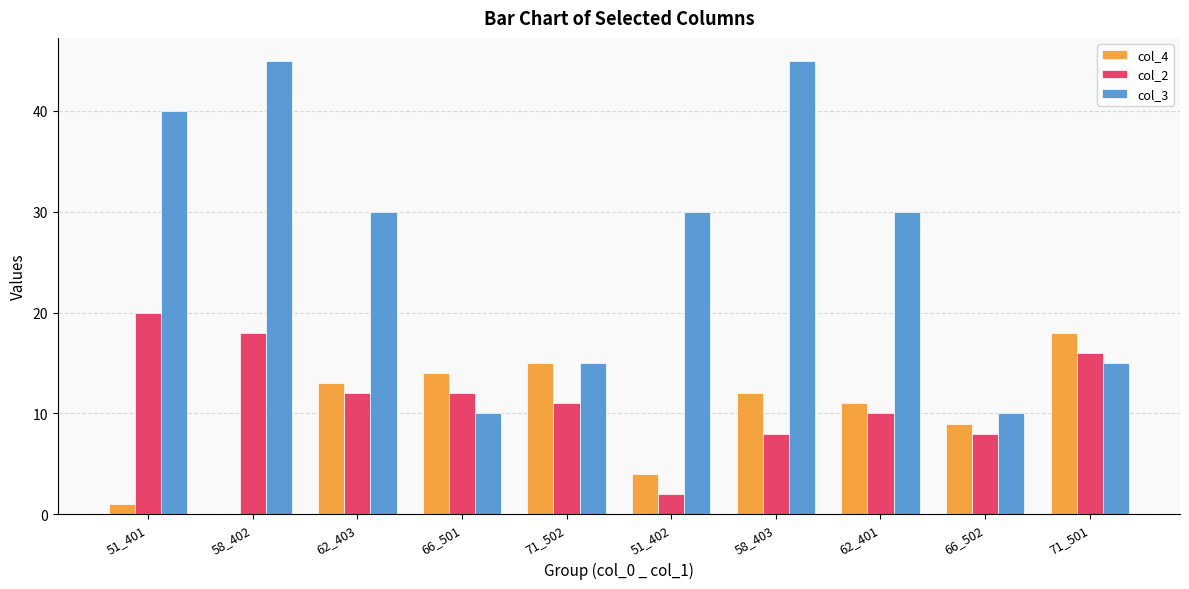

The col_3 series shows 30 at 51_402. True or false?

True